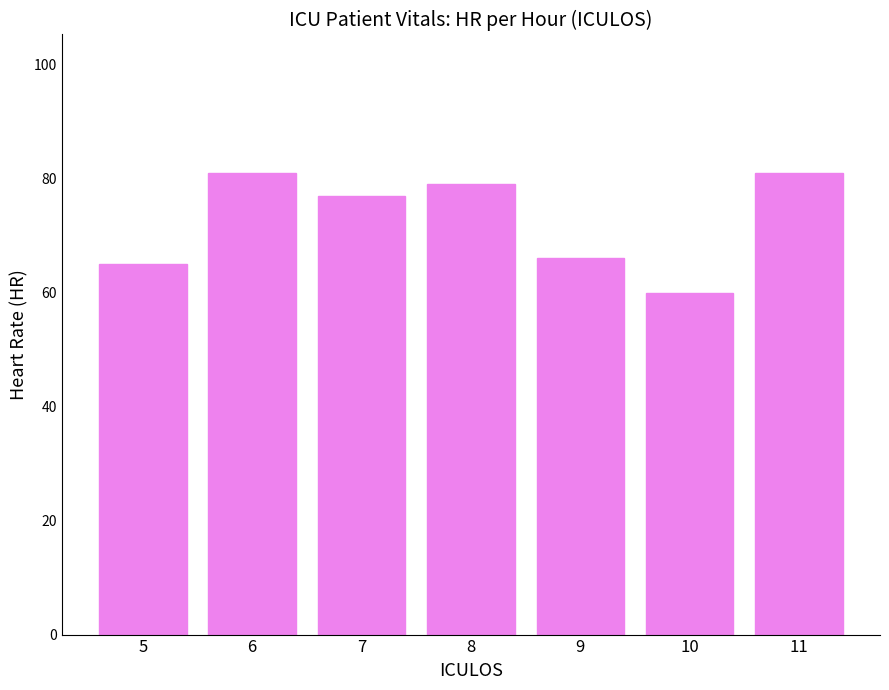

How many data points are less than 77?

3